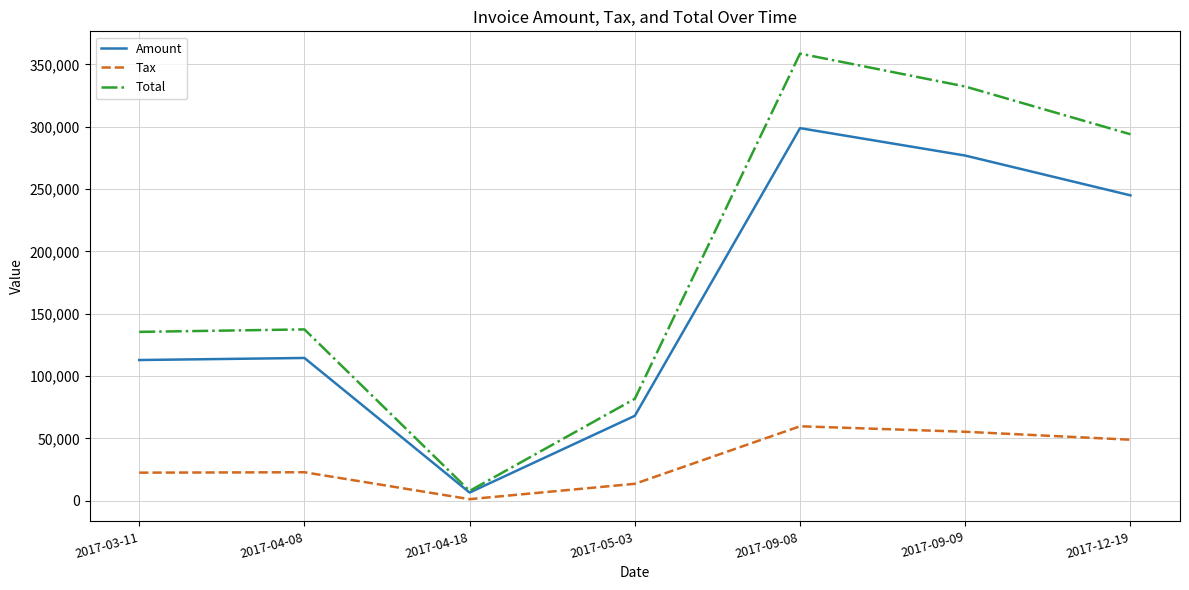

What are all the series names shown in the legend?

Amount, Tax, Total